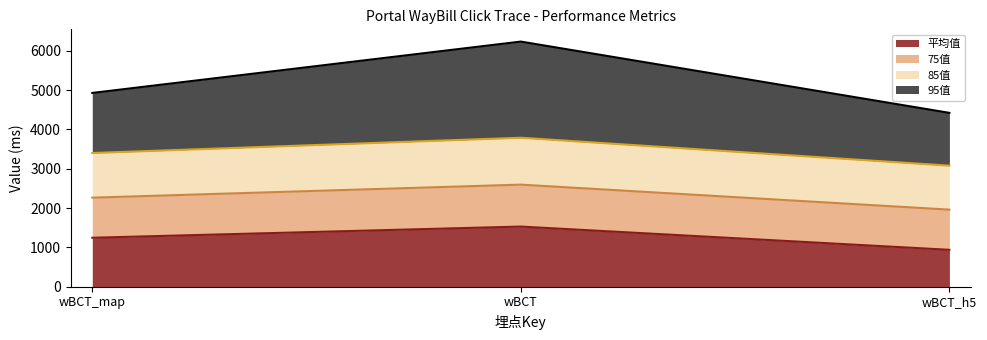

At which category is the sum across all series the highest?

wBCT